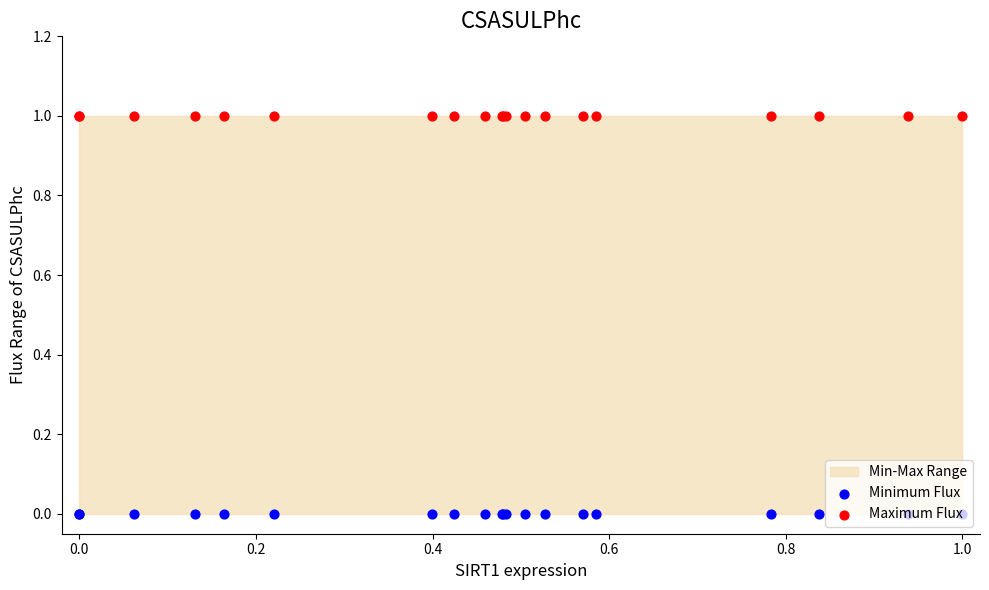

Is the value of Maximum Flux at 0.4 greater than the value of Minimum Flux at 0.4?

Yes